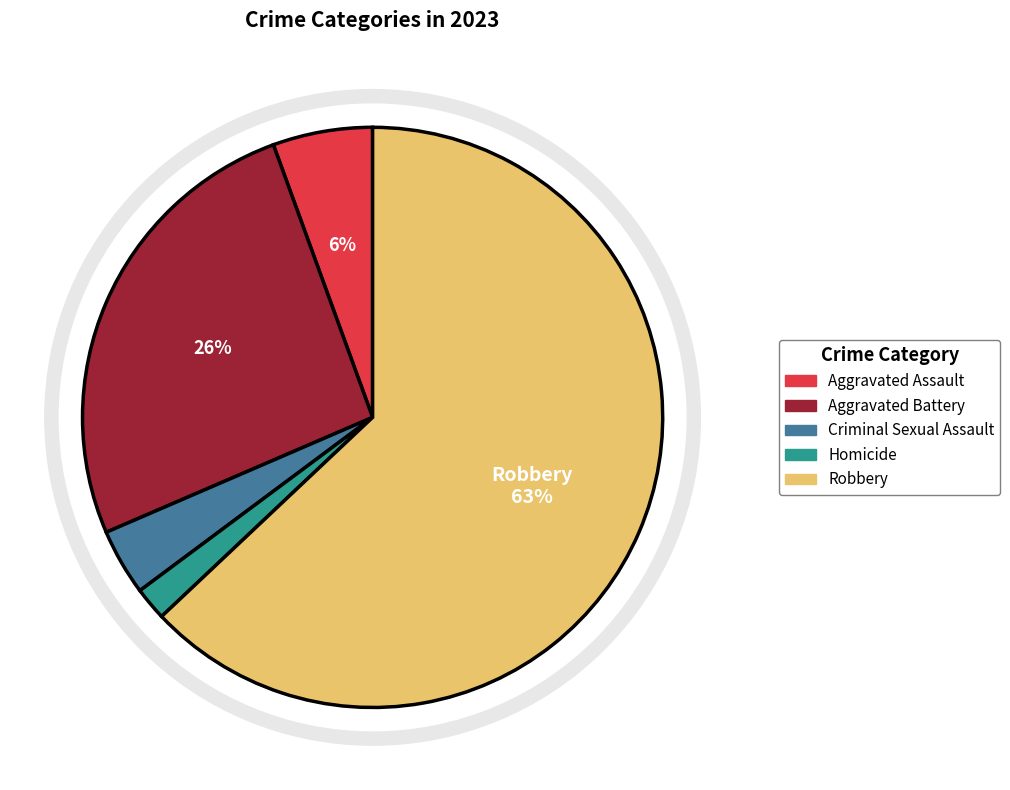

Which category accounts for the majority?

Robbery